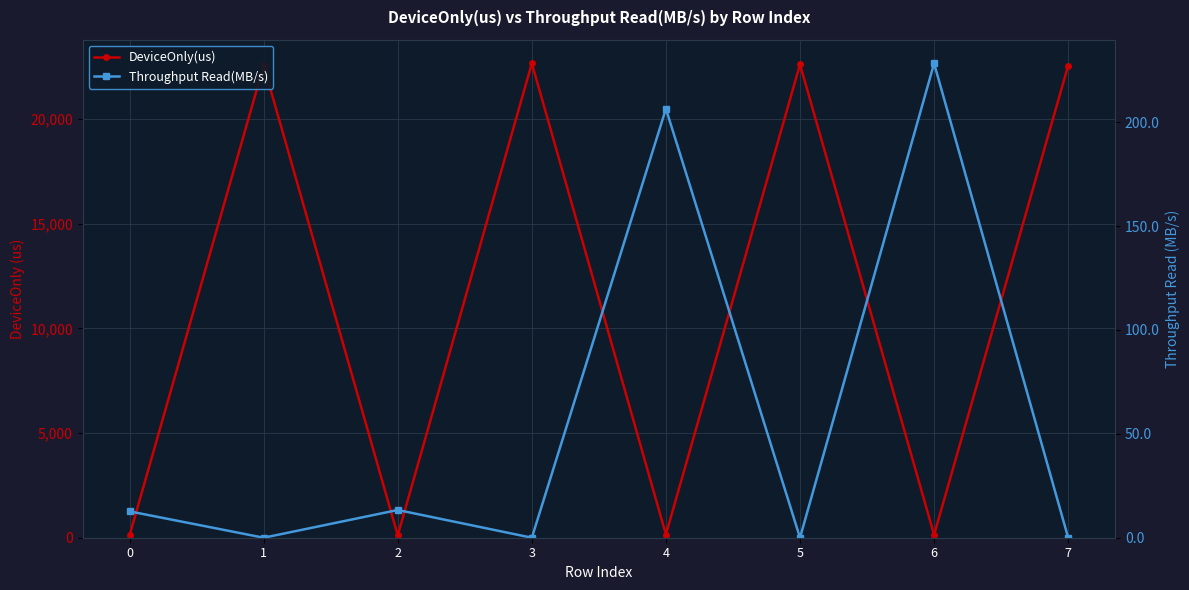

What is the sum of all DeviceOnly(us) values?

90869.1